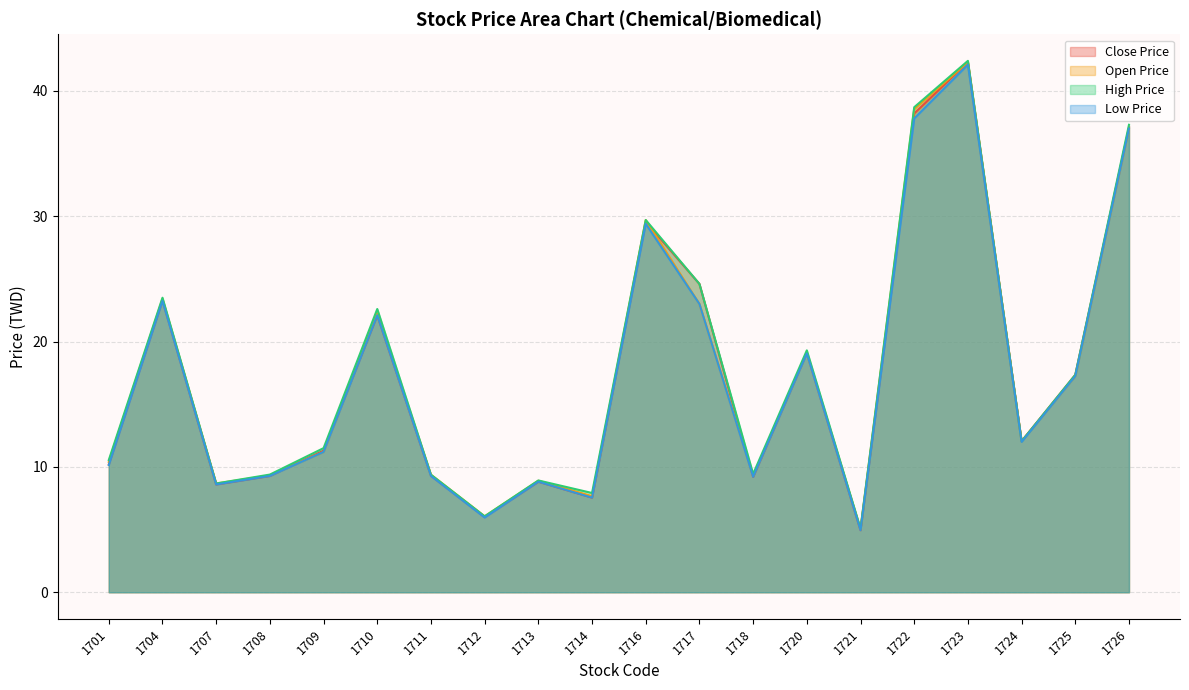

The High Price series shows 33.2 at 1704. True or false?

False